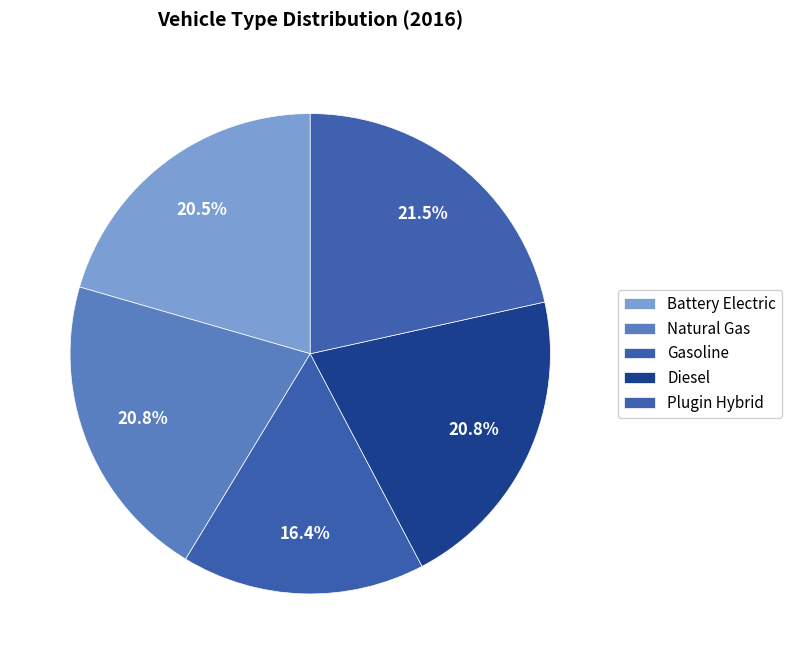

Which category has the smallest portion of the pie?

gasoline vehicle